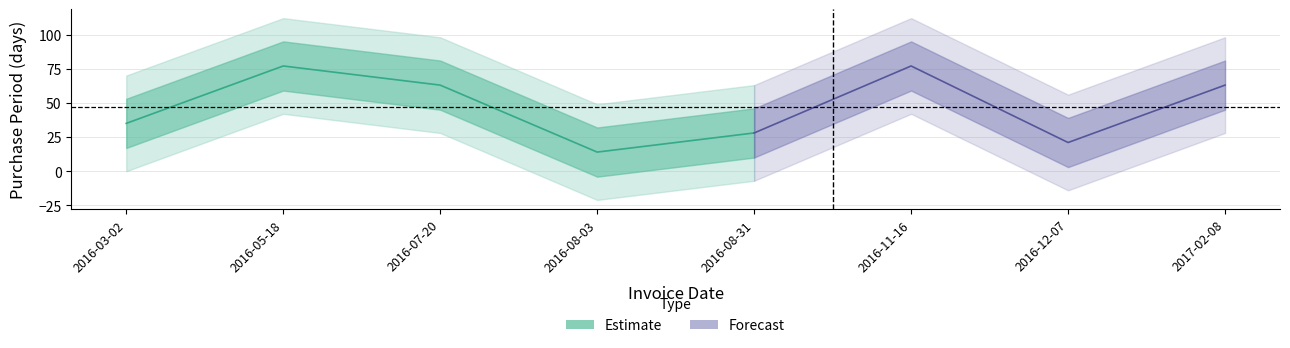

Which category has the lowest value across all series?

2016-08-03